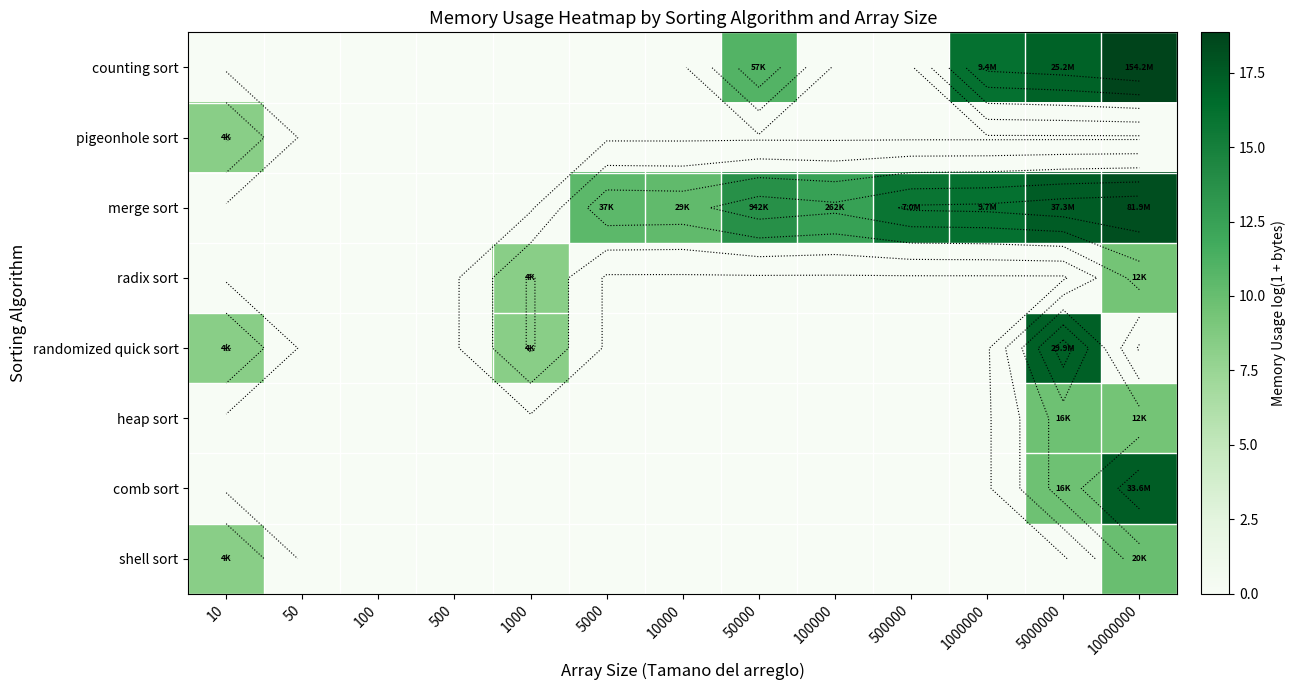

At which category is the sum across all series the highest?

10000000